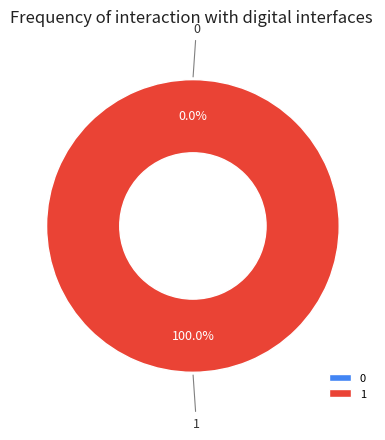

To the nearest percent, what portion does 1 represent?

100%